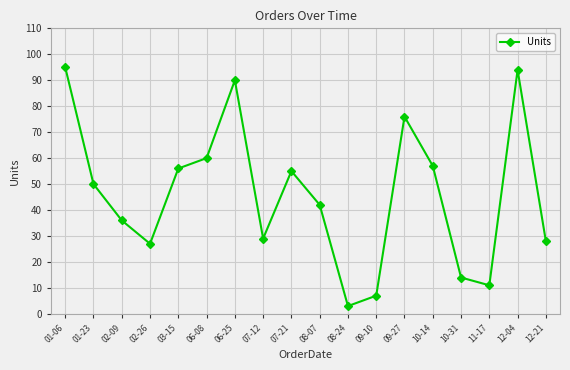

How many data points does each series have?

18